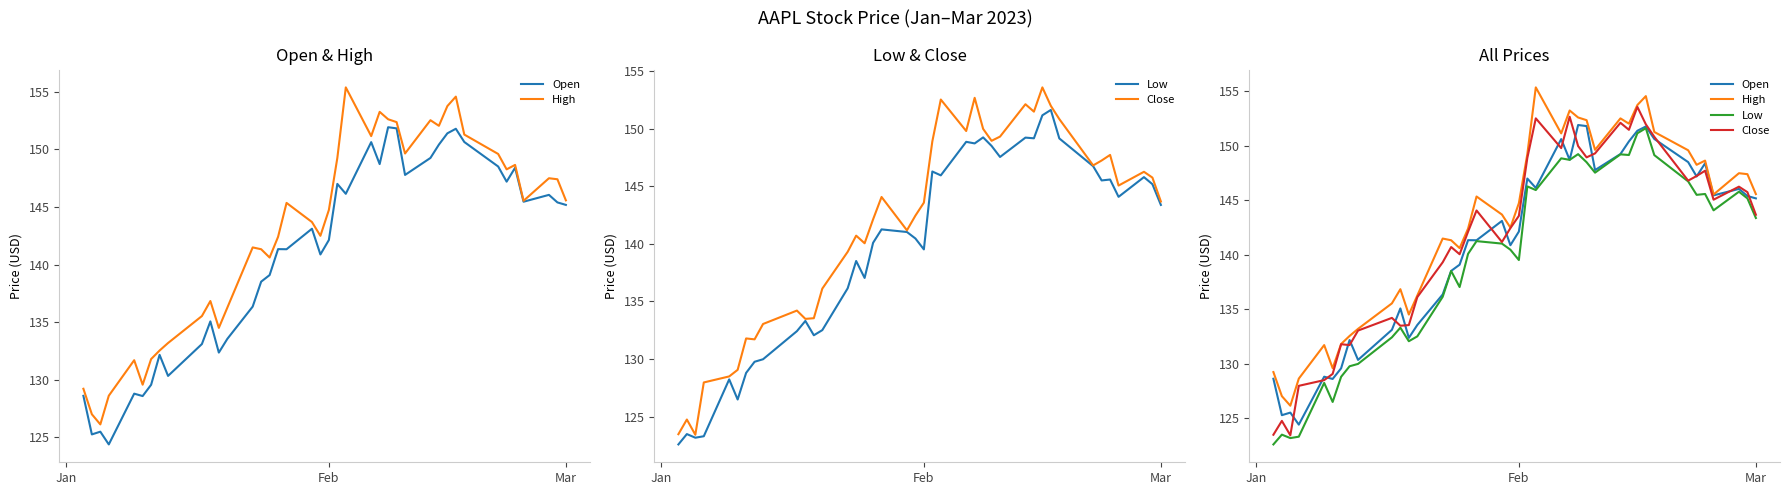

Which series has the largest total across all categories?

High